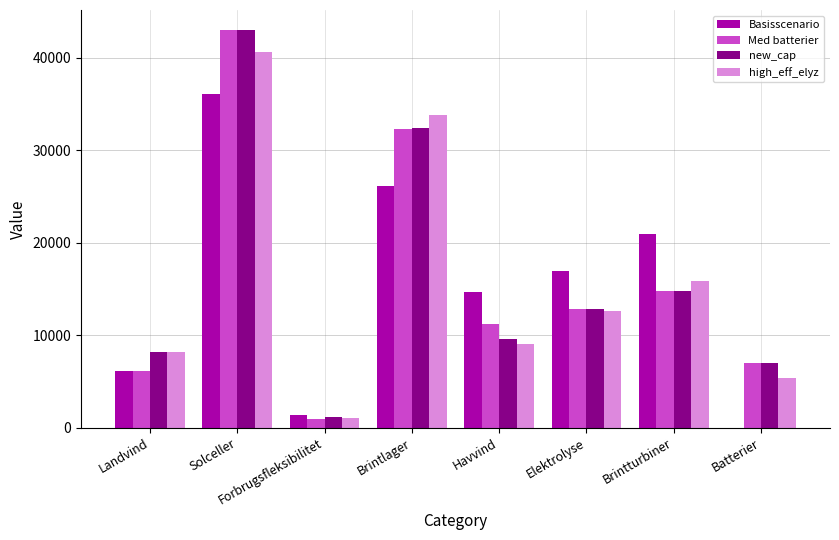

At which category is the sum across all series the highest?

Solceller